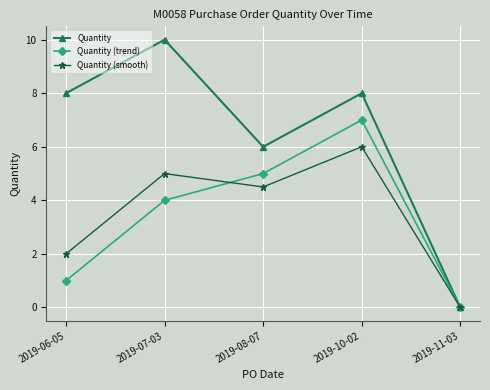

At 2019-06-05, list the series in order from smallest to largest.

Quantity (trend), Quantity (smooth), Quantity